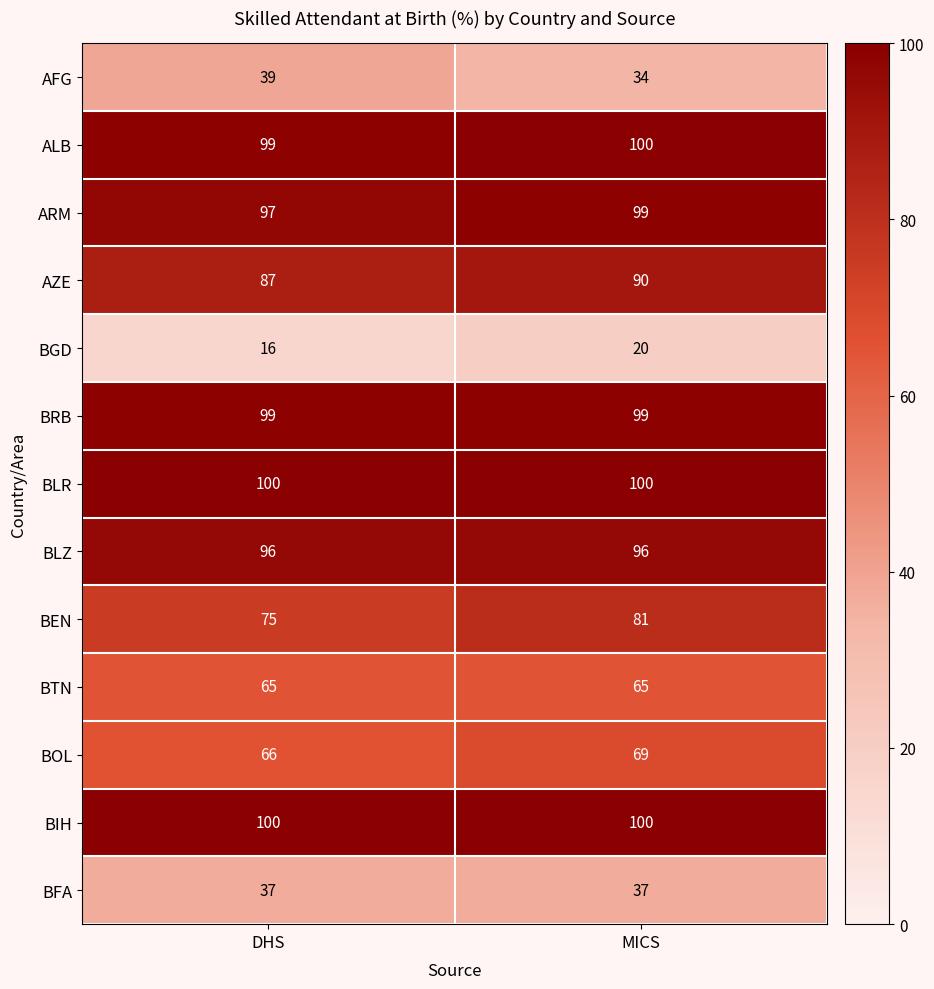

Is it true that ARM equals 97 at DHS?

True